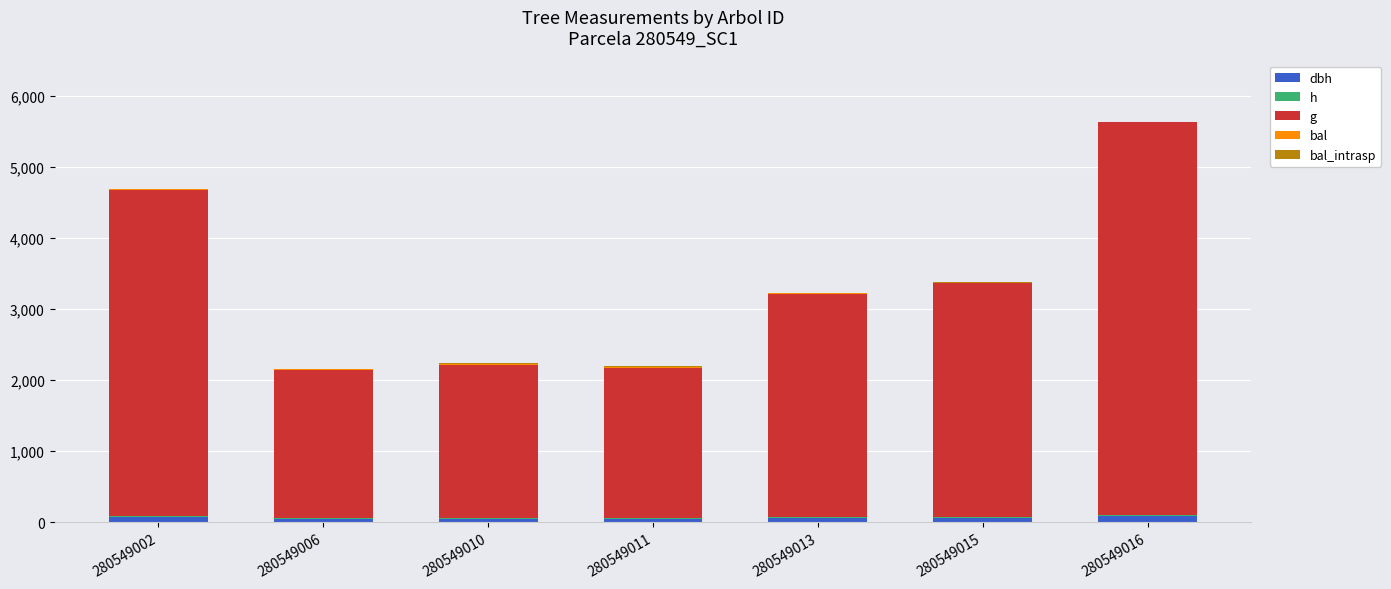

Is it true that dbh equals 51.4 at 280549006?

True